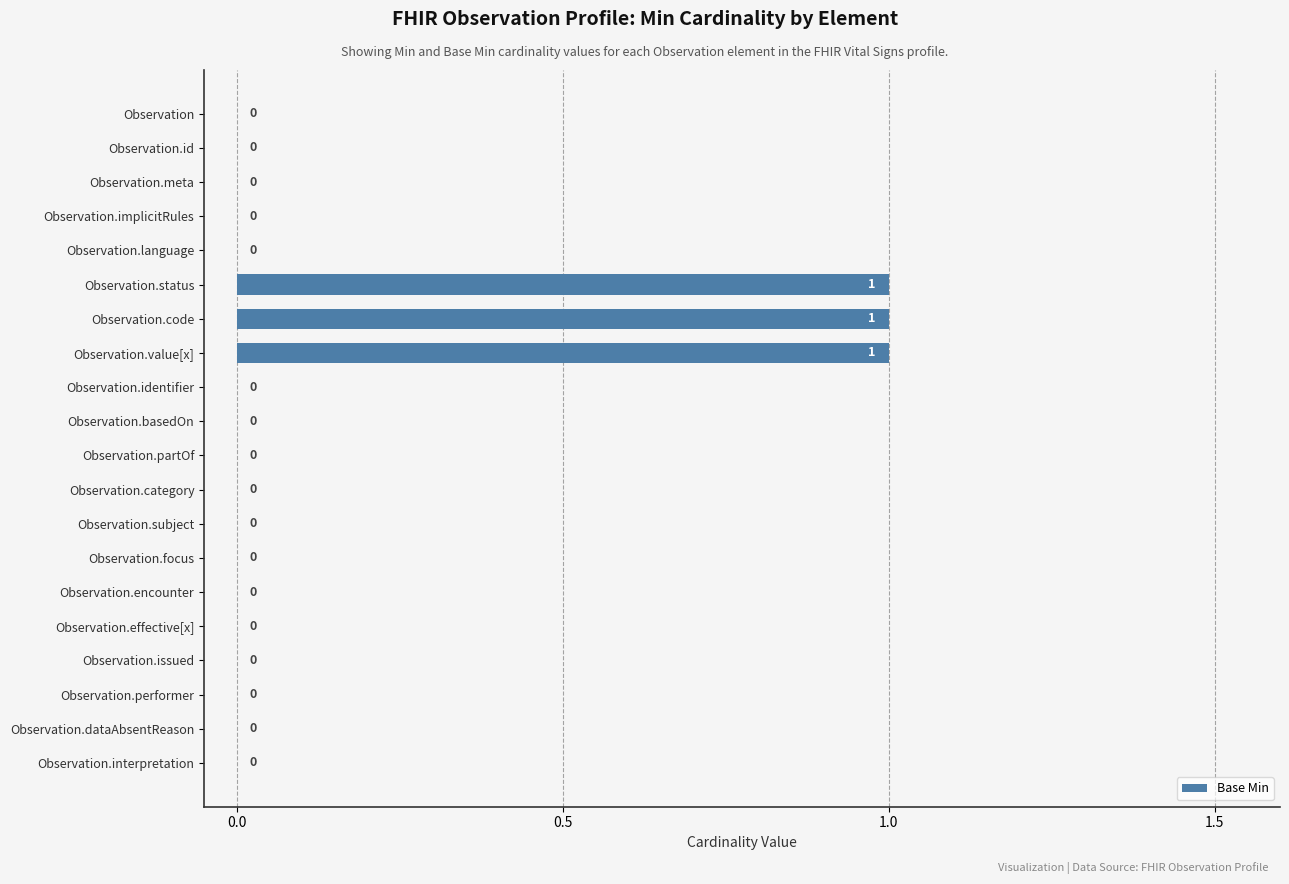

What is the change in value from Observation.language to Observation.value[x]?

+1